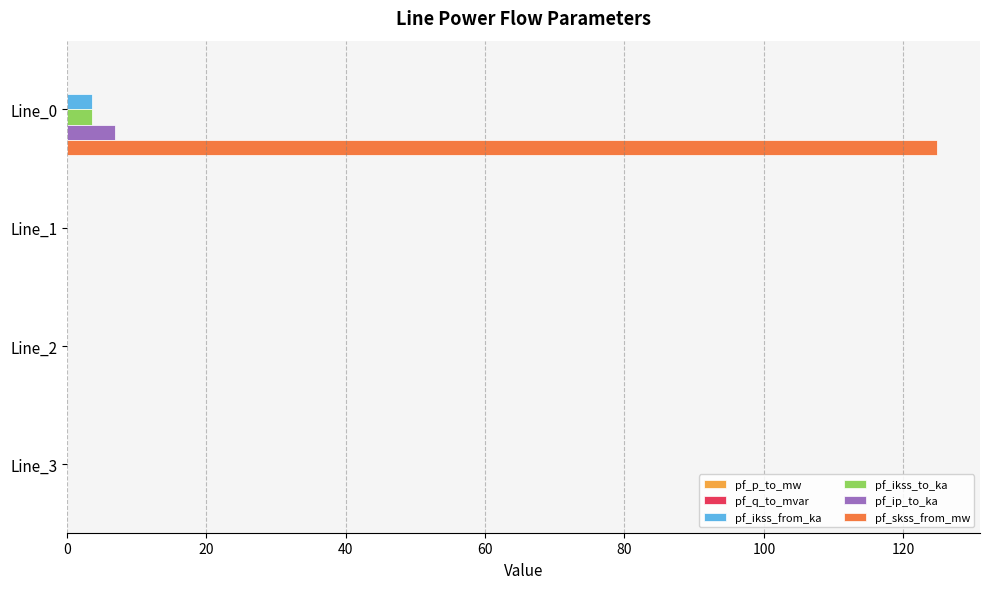

Is it true that pf_ikss_from_ka equals 0.0 at Line_3?

True